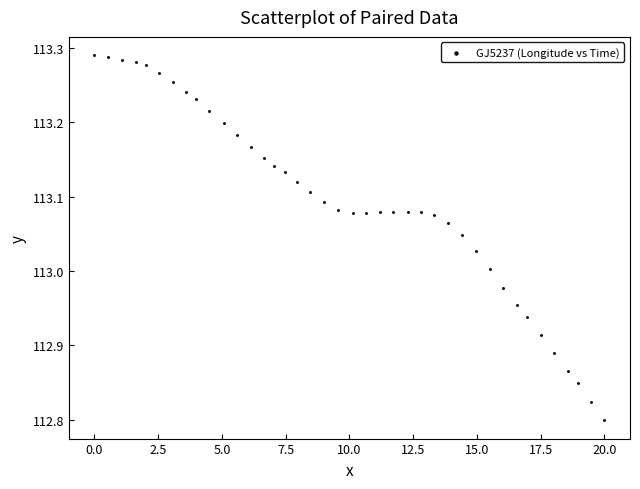

What is the range of X values (max minus min)?

20.0